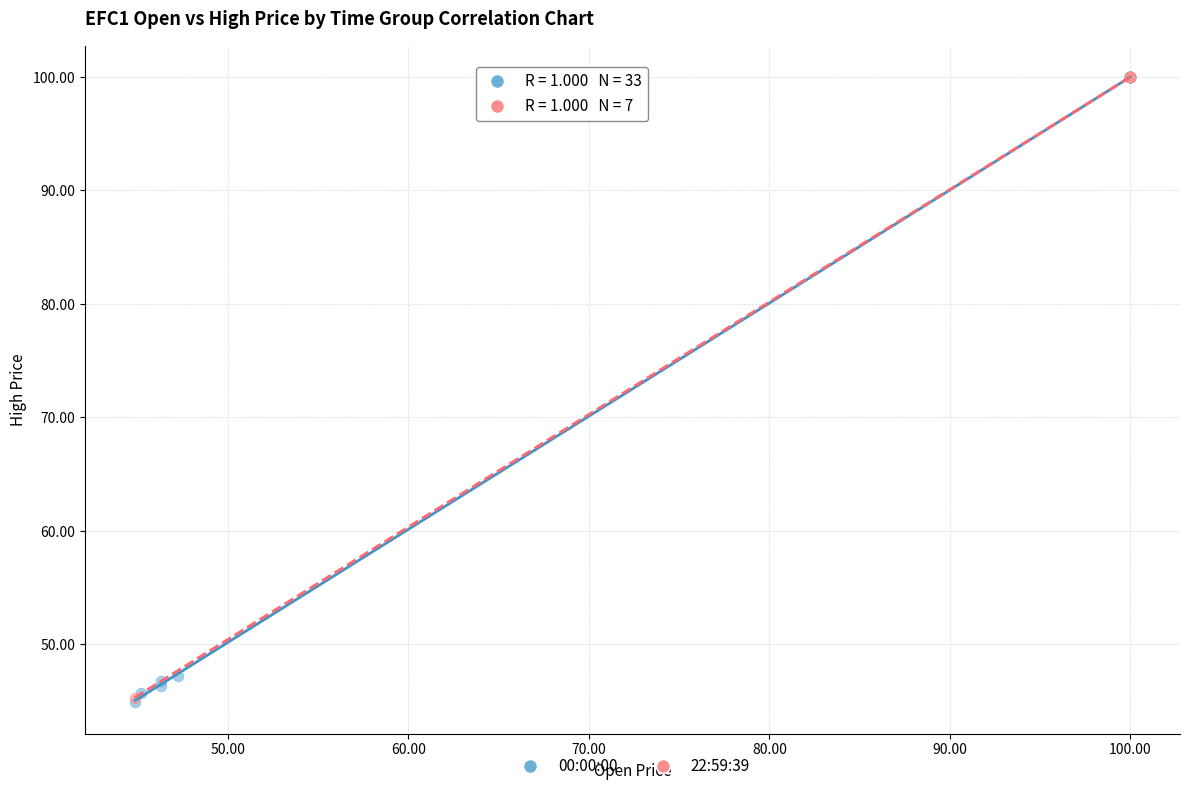

What are all the series names shown in the legend?

00:00:00, 22:59:39